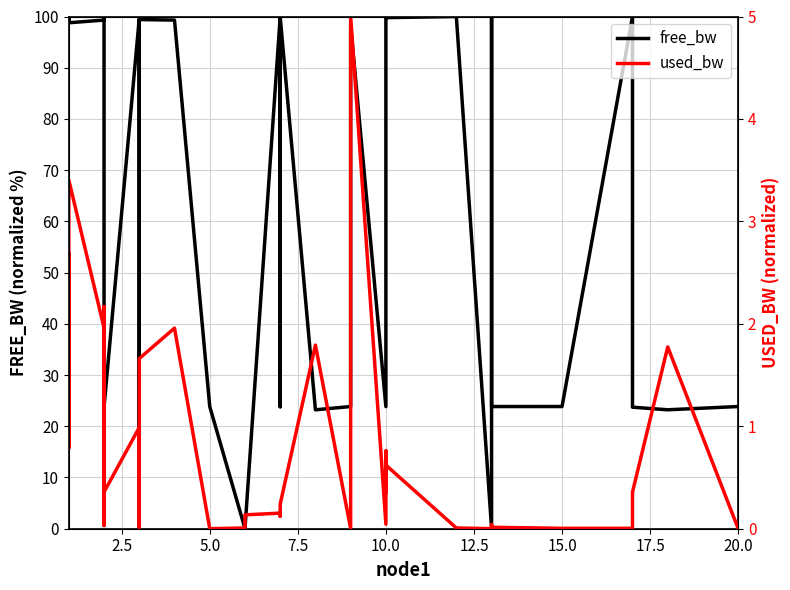

List the series in order of their peak value, lowest first.

used_bw, free_bw